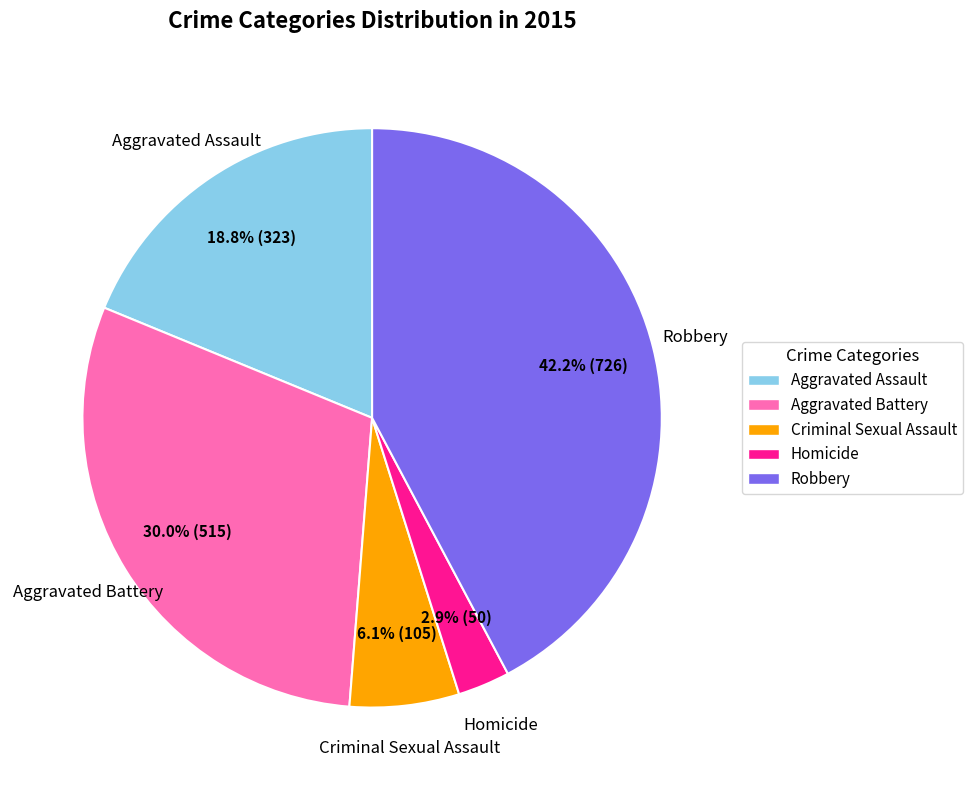

To the nearest percent, what percentage of the pie is Aggravated Assault?

19%